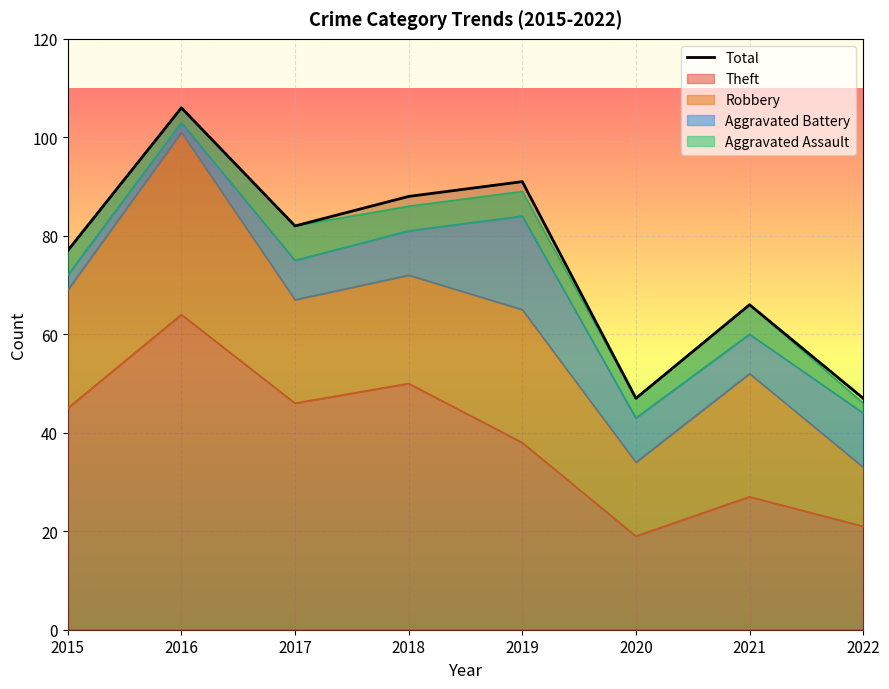

Count the number of categories in the chart.

8